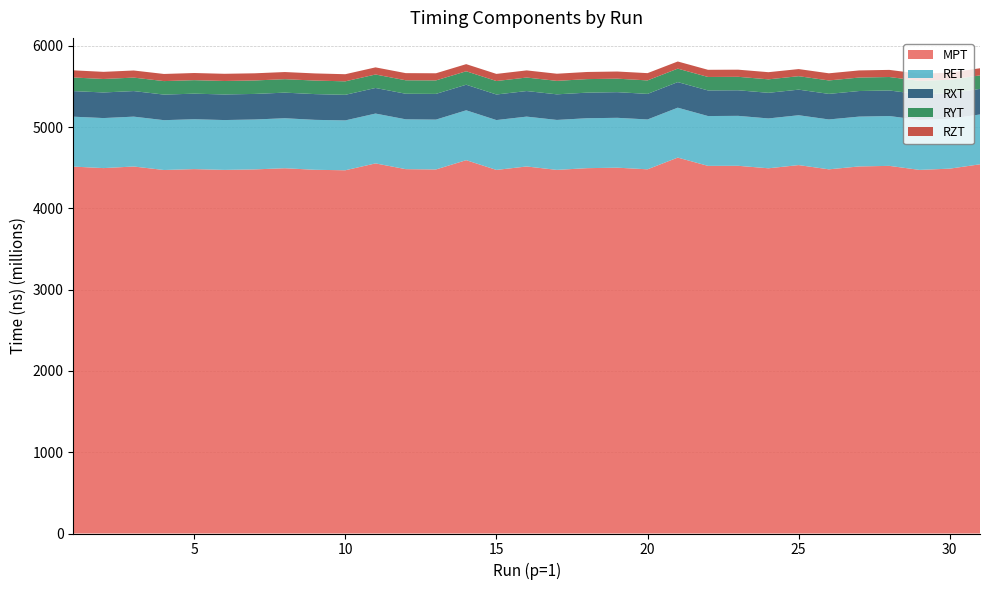

Reading left to right, what are all the values shown in this chart?

MPT: 4513520788	4494961281	4514626954	4471566069	4482577584	4472929199	4479030348	4493291893	4474102269	4468263076	4552772851	4482095591	4478275493	4592492085	4472579831	4514969495	4473002218	4494147690	4500160745	4480065178	4624355325	4522302510	4523214598	4492617354	4532014985	4479818138	4515474372	4522426978	4472844894	4488361880	4541786404
RET: 613939392	615454343	613322095	613018554	613266366	613072178	613713229	614943673	614322447	613388408	613109343	612845705	613198189	613390293	613230223	613270997	614393531	614275960	613345720	613143102	613788022	613035122	614343445	613195483	613194270	613532462	612834839	612974612	615008752	613155661	612955899
RXT: 314614702	314995111	314607205	314696240	314718763	314879995	314630178	314991743	316757163	314745324	314666602	314655005	316341492	314611885	314649382	314573376	315002849	314670100	315697284	314607064	314657711	314932547	314688693	315334164	314770081	314506813	314712999	314487588	314694927	314533715	314777037
RYT: 167516868	165810204	165573196	165875415	166161817	165735542	165582639	165596160	166512367	165851640	165781478	165663716	165869381	165616537	165627453	166160143	165674250	166510944	165969122	165794367	165894449	165768558	165702866	165636714	165597863	165461729	165726090	165620145	165673689	165773840	165872829
RZT: 87990809	87775332	87399282	87841114	87823192	88456124	88085909	87782749	87868296	87666459	87752339	87851197	87749080	87677937	87575940	87839309	87809631	87798505	87796680	89478828	87693311	88118705	87734166	88024276	87568524	87750554	87697030	87643968	87532330	87593993	87698514